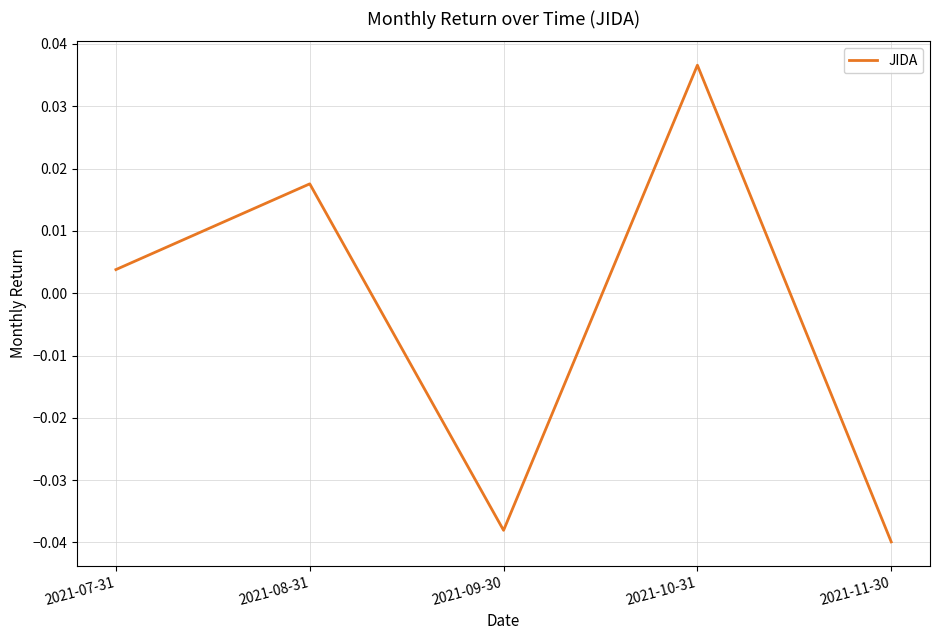

Which category has the lowest value across all series?

2021-11-30